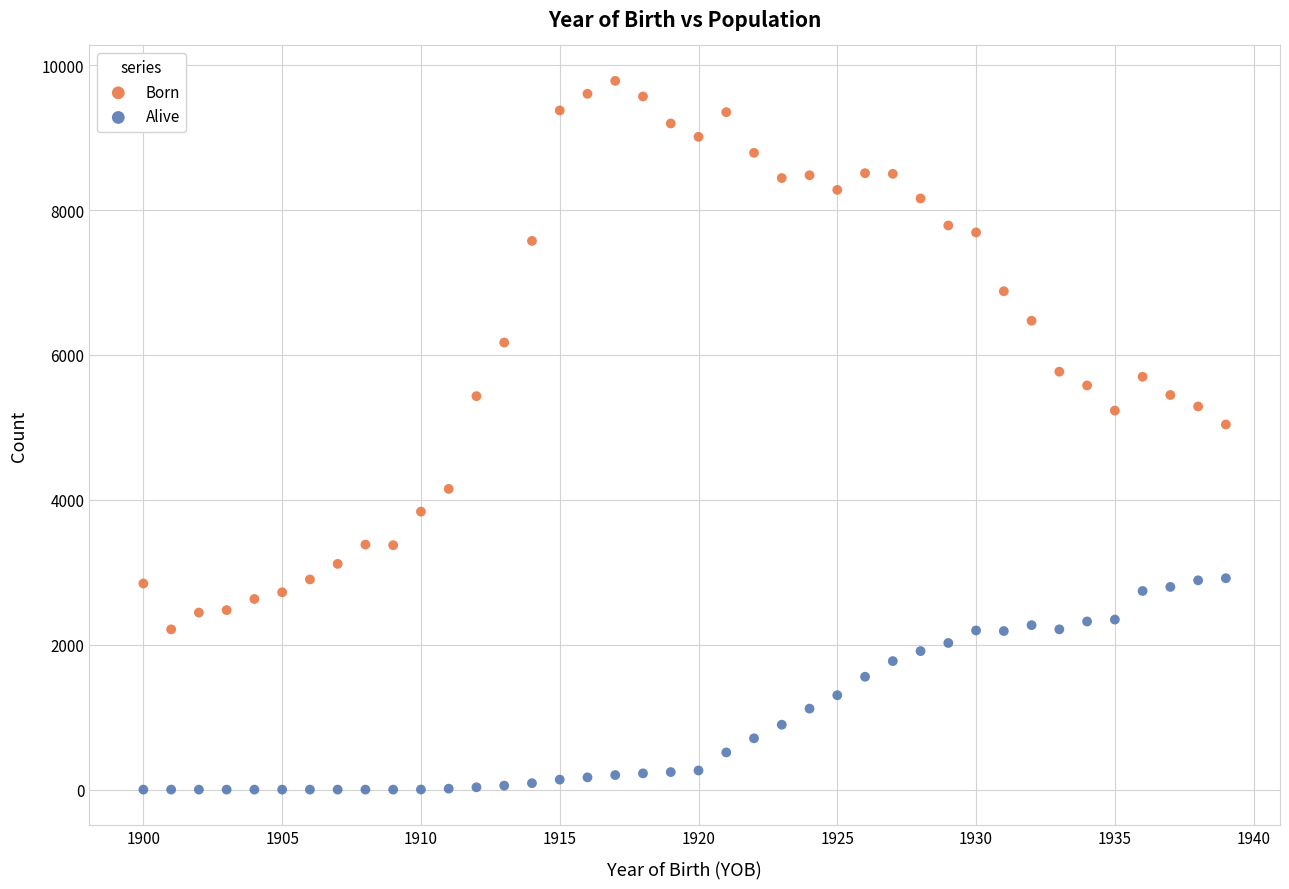

Which series has the widest spread of Y values?

Born